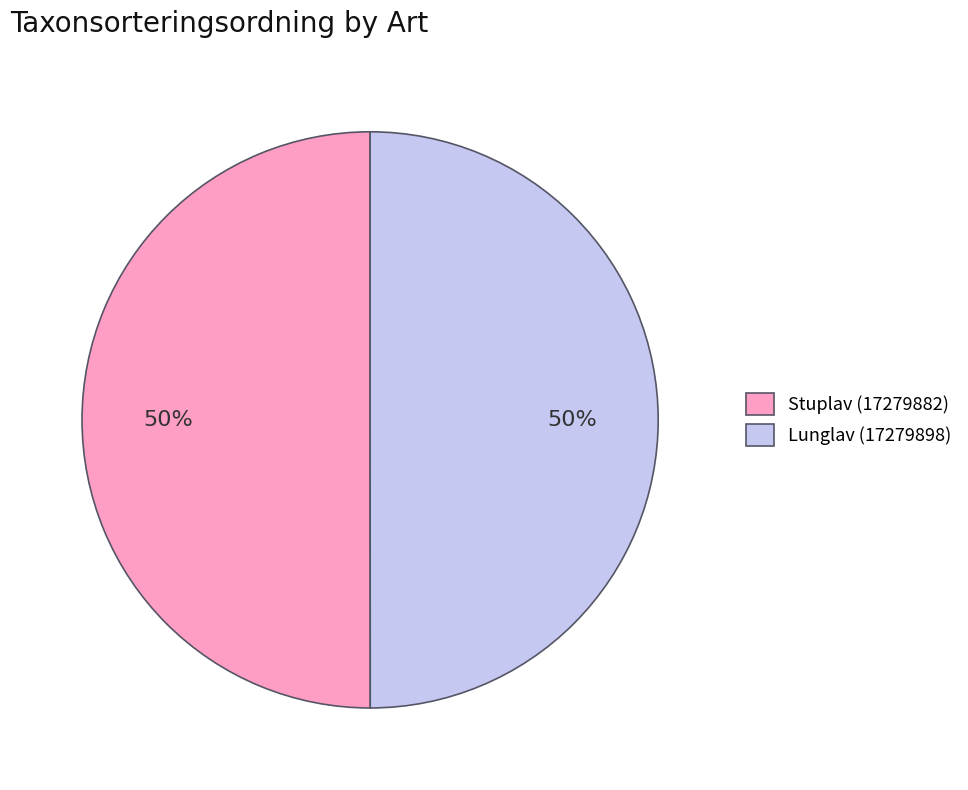

To the nearest percent, what percentage of the pie is Stuplav (17279882)?

50%